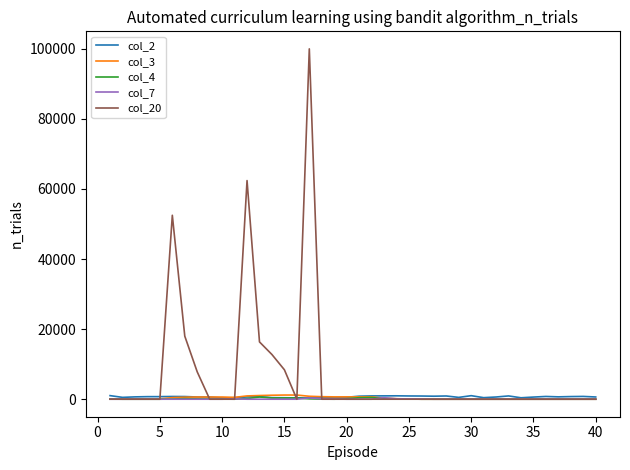

Which series has the largest total across all categories?

col_20